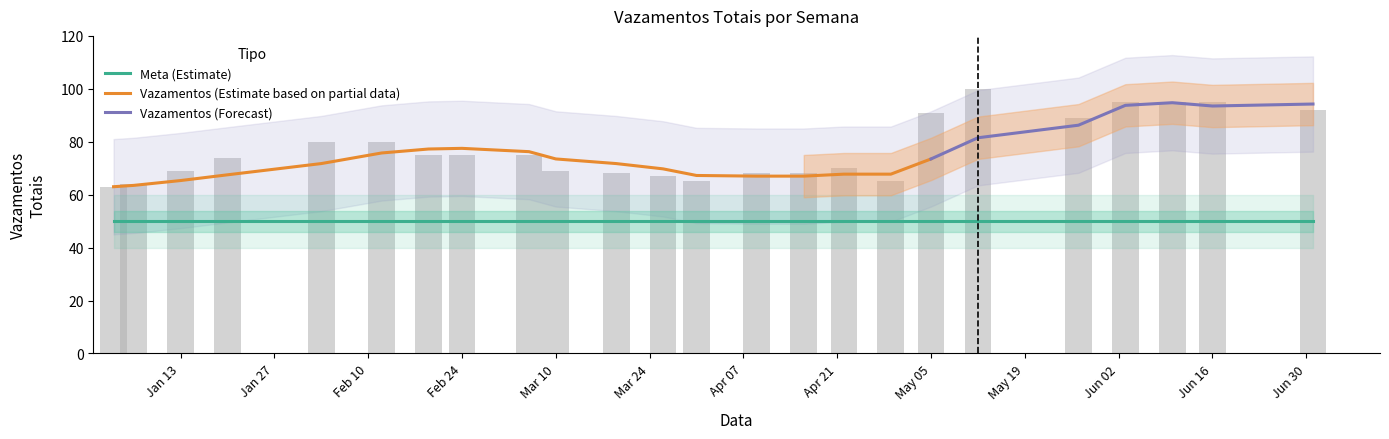

What is the average value?

77